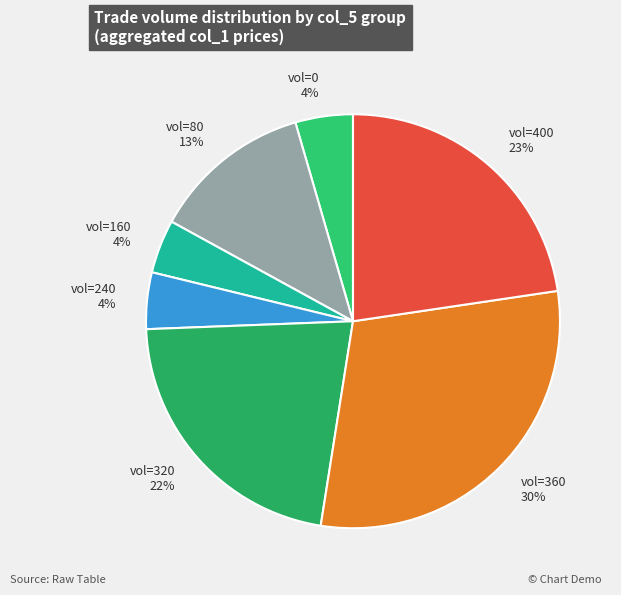

Is it true that vol=80 is 13% of the pie?

True